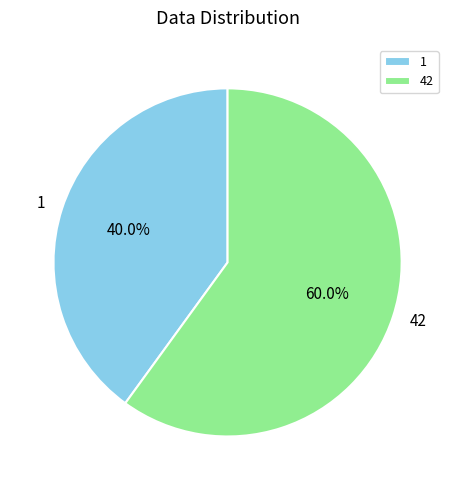

Rank the categories by value from lowest to highest.

1, 42